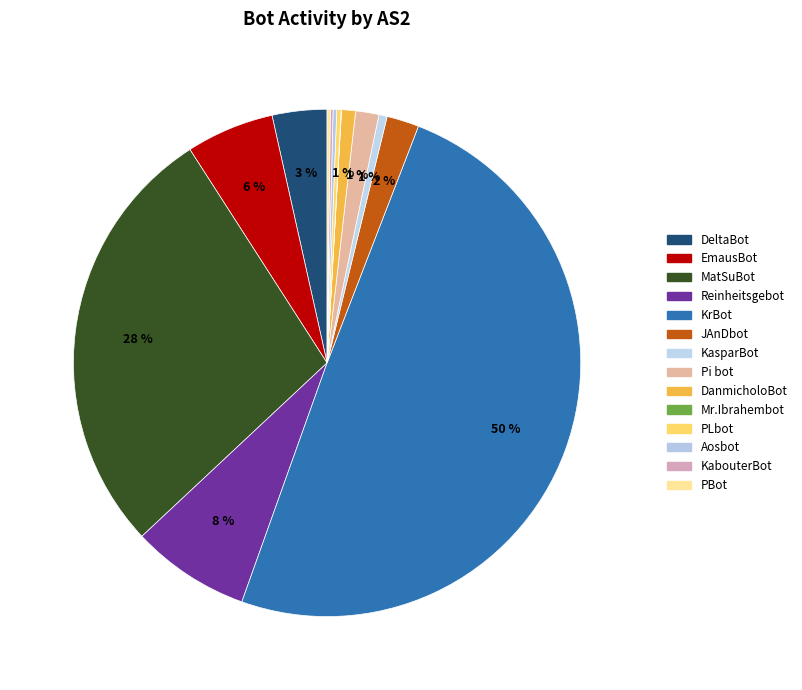

To the nearest percent, what portion does KasparBot represent?

1%